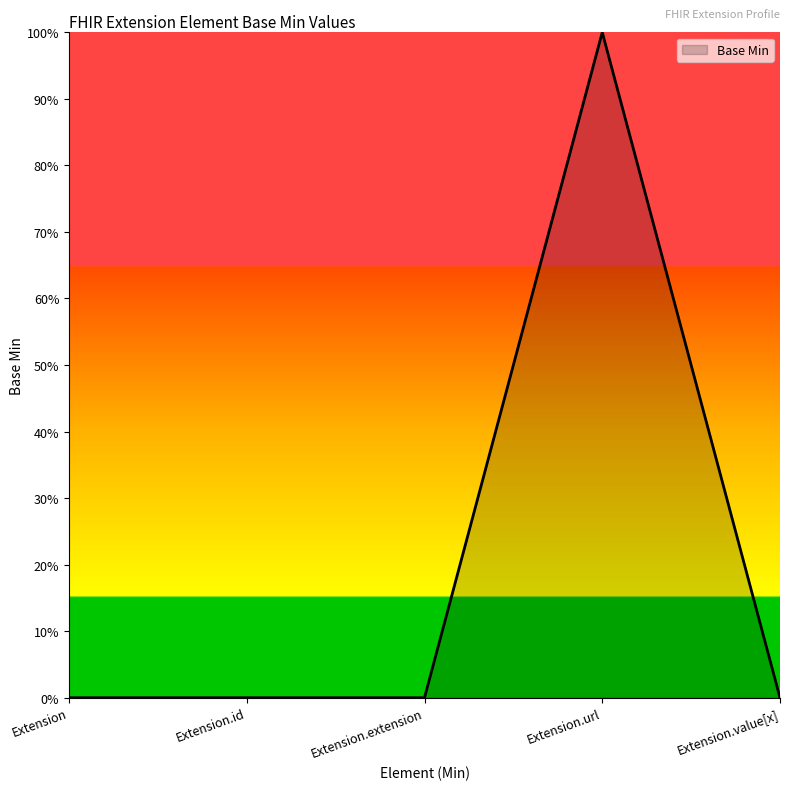

Is this an area chart (filled region under the line)?

Yes